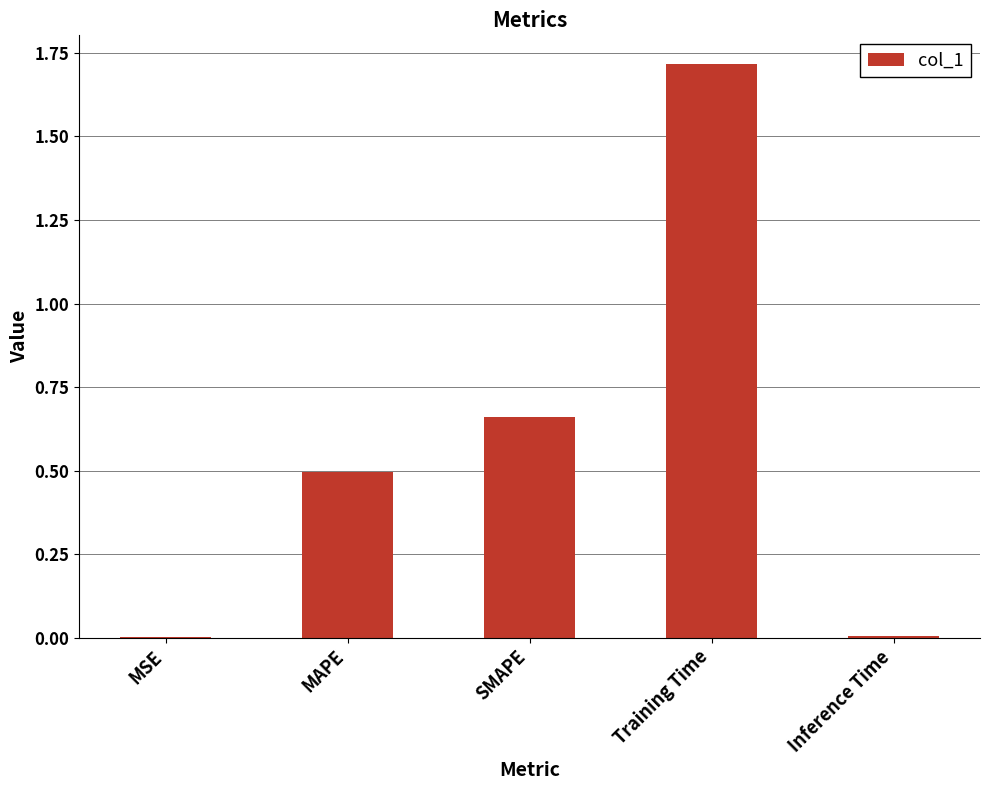

The value at MSE is 0.0. True or false?

True